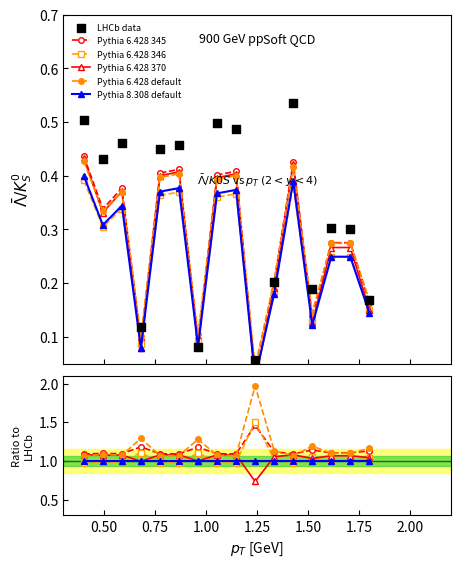

Is the value of Pythia 8.308 default at 0.25 greater than the value of Pythia 6.428 345 at 0.75?

No